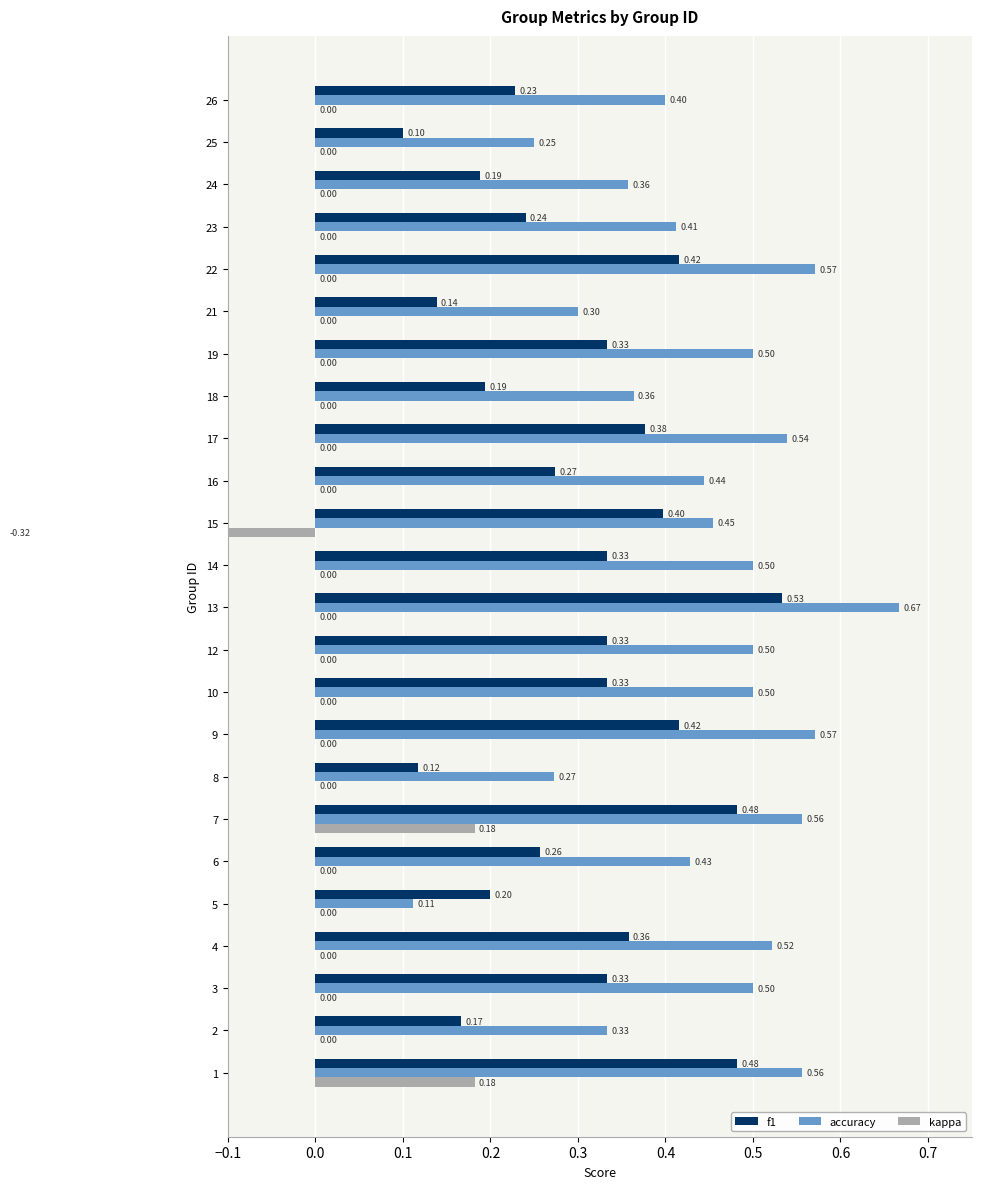

Which series has the largest total across all categories?

accuracy